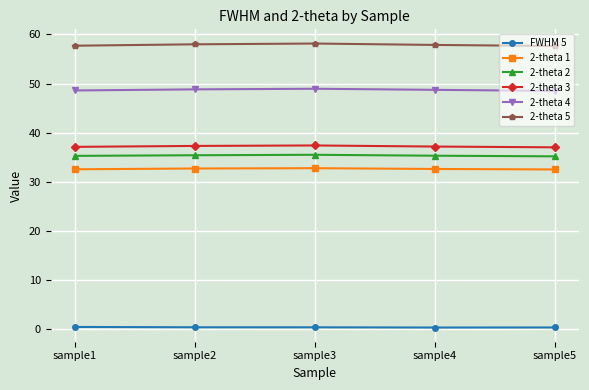

True or false: FWHM 5 and 2-theta 4 cross at least once.

False